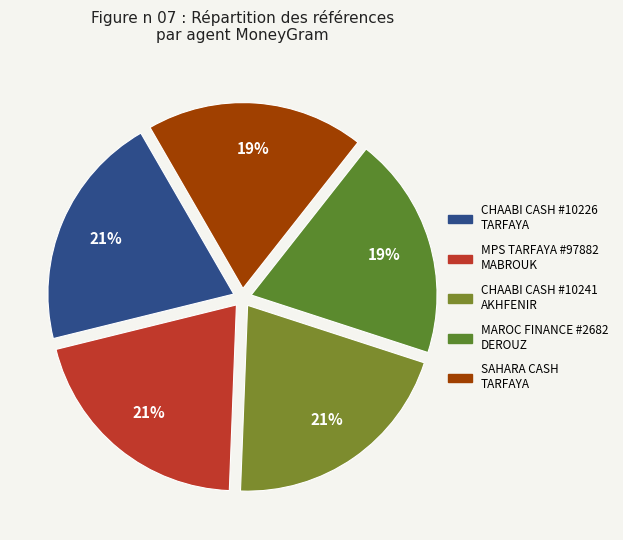

Is there a majority slice in this chart?

No